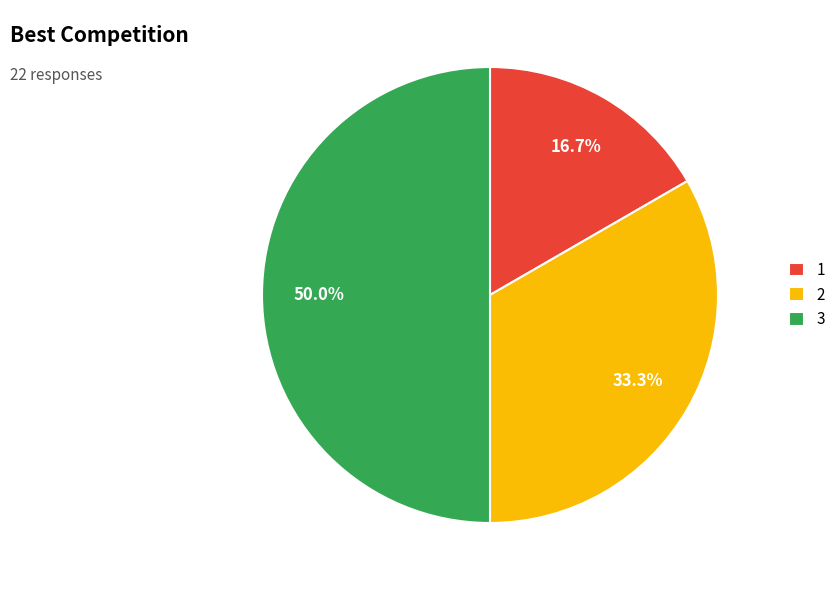

How many segments does this pie chart have?

3